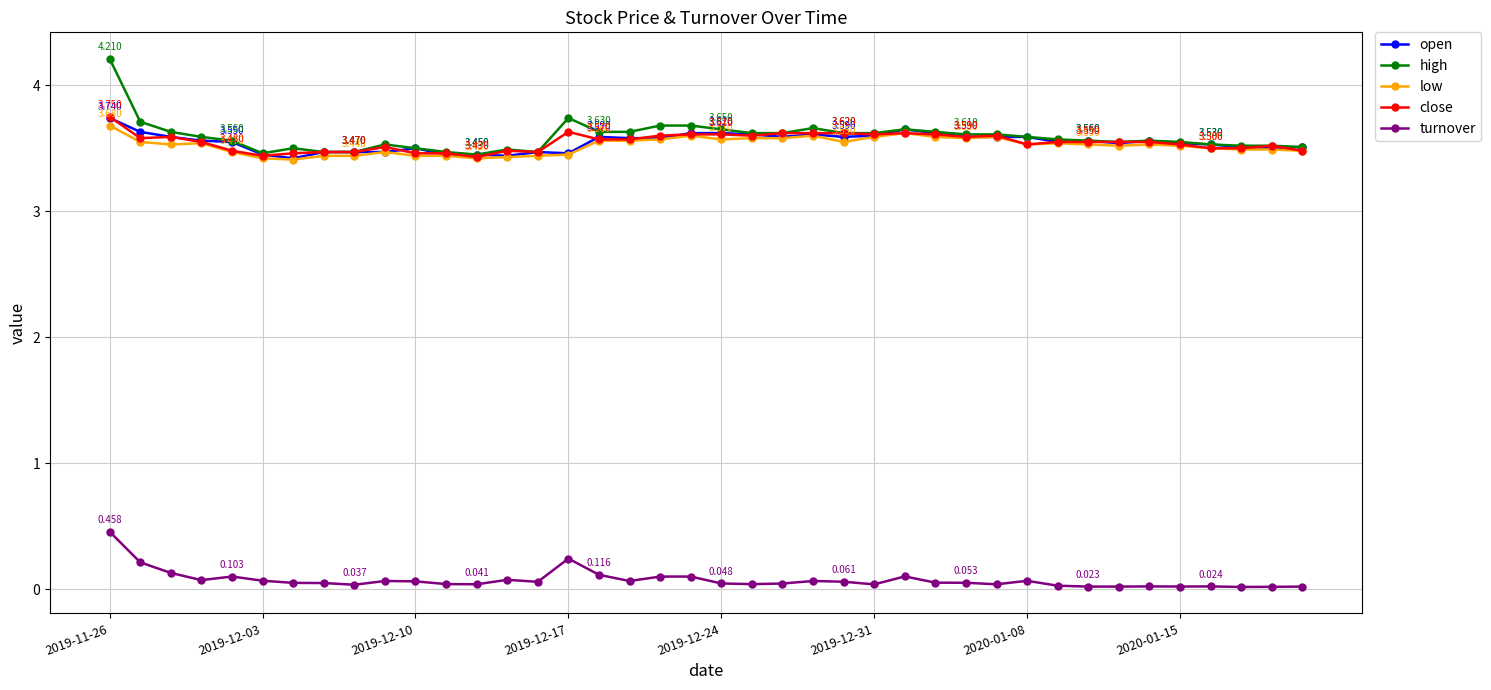

Which series has the widest spread of values?

high